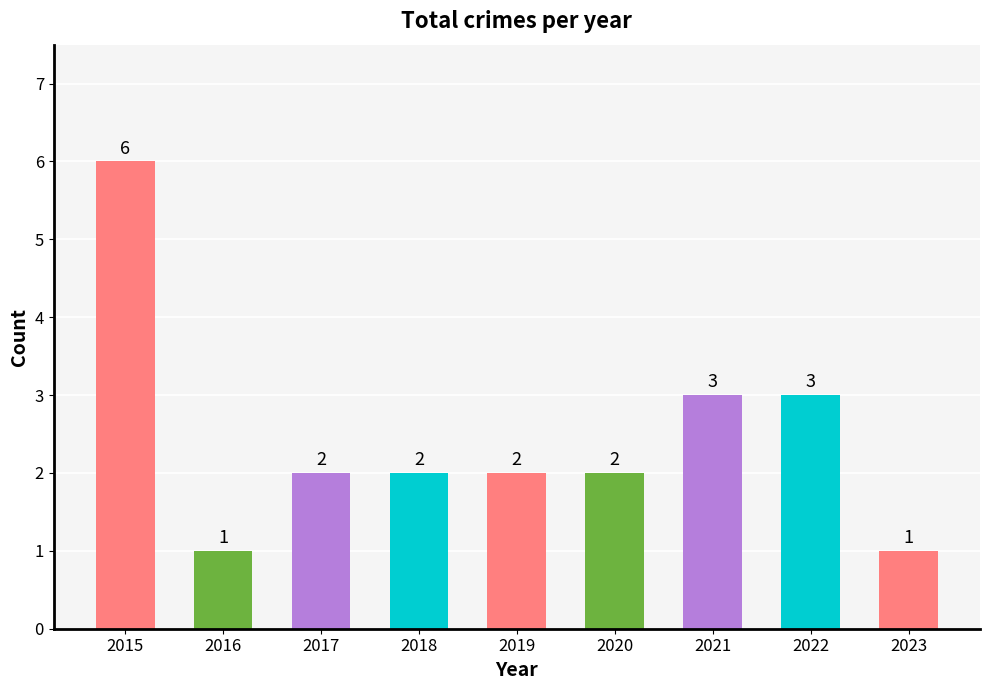

What is the ratio of the value at 2022 to the value at 2018?

1.5